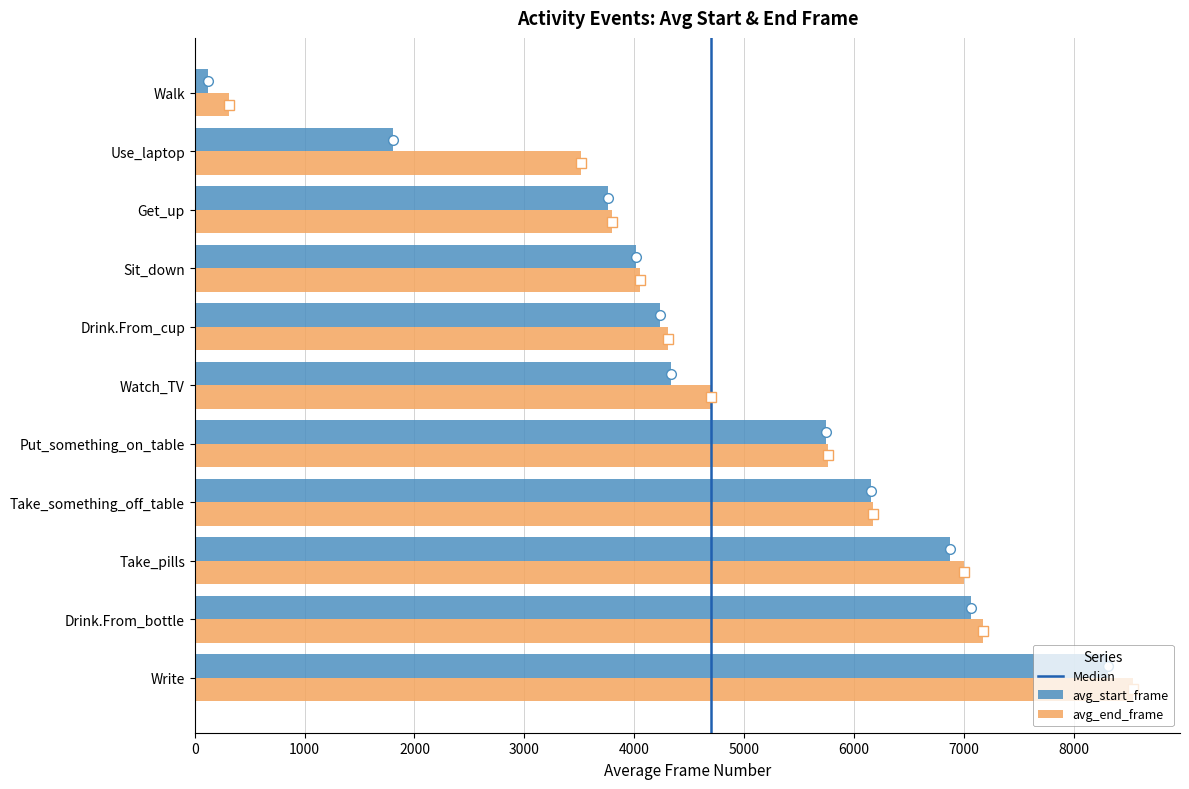

Rank the series by their average value, from highest to lowest.

avg_end_frame, avg_start_frame